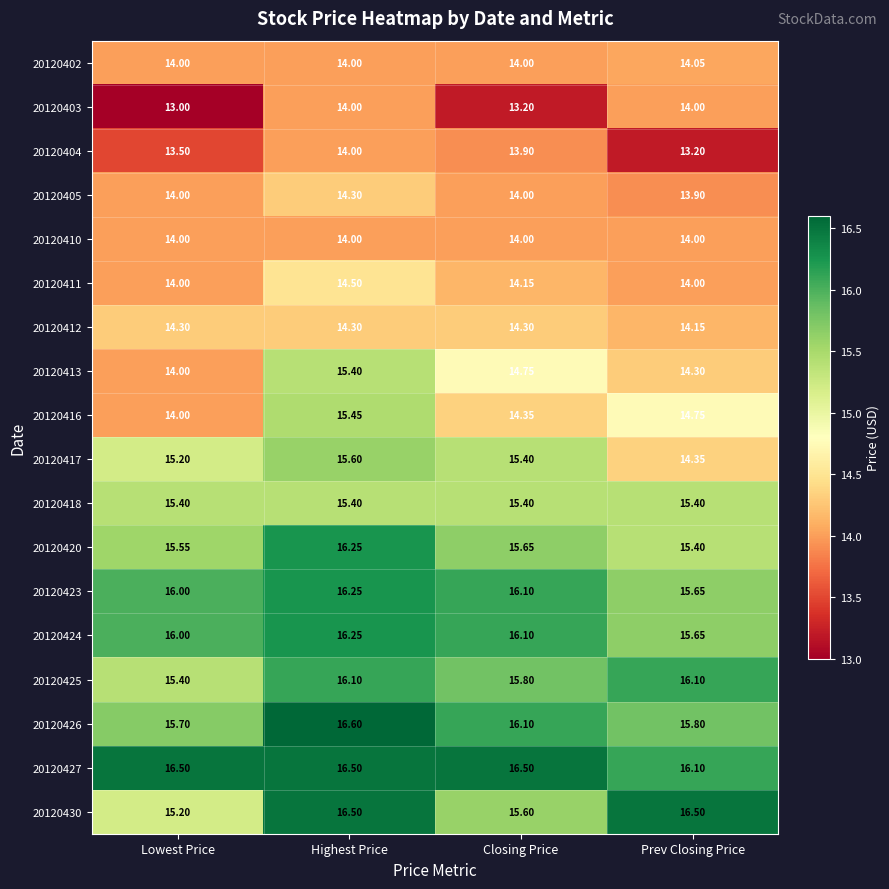

Which series has the largest range (max minus min)?

20120416